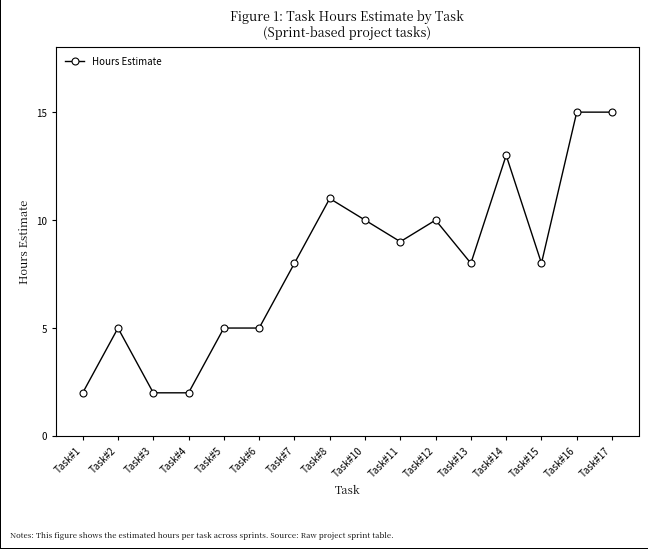

The value at Task#11 is 3. True or false?

False